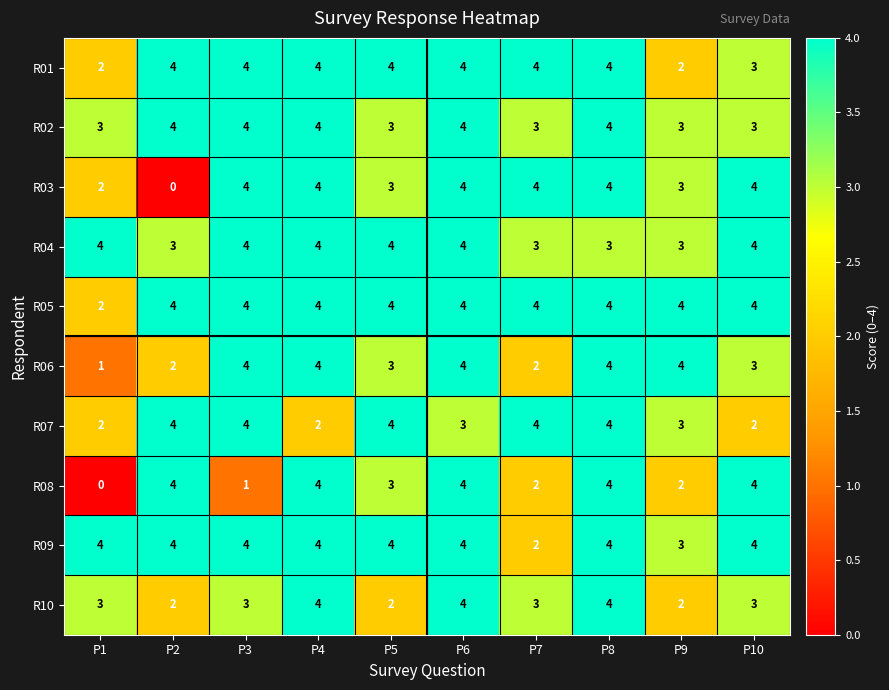

Count the R01 values in the range 3 to 4.

8